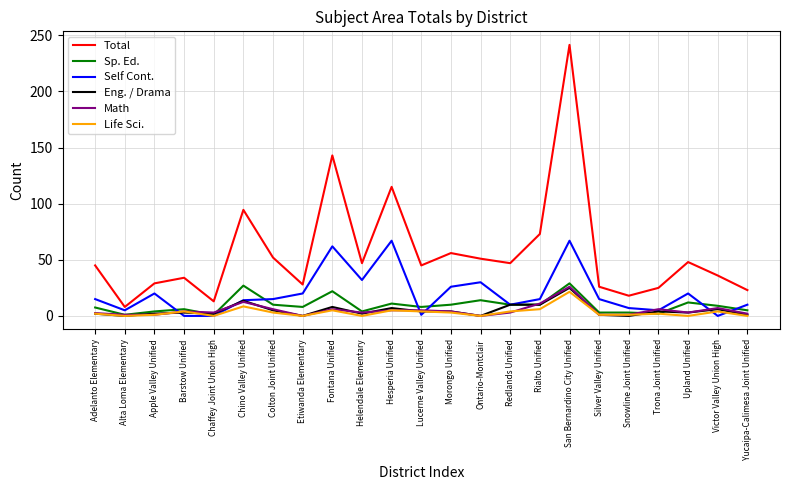

Which series has the largest total across all categories?

Total